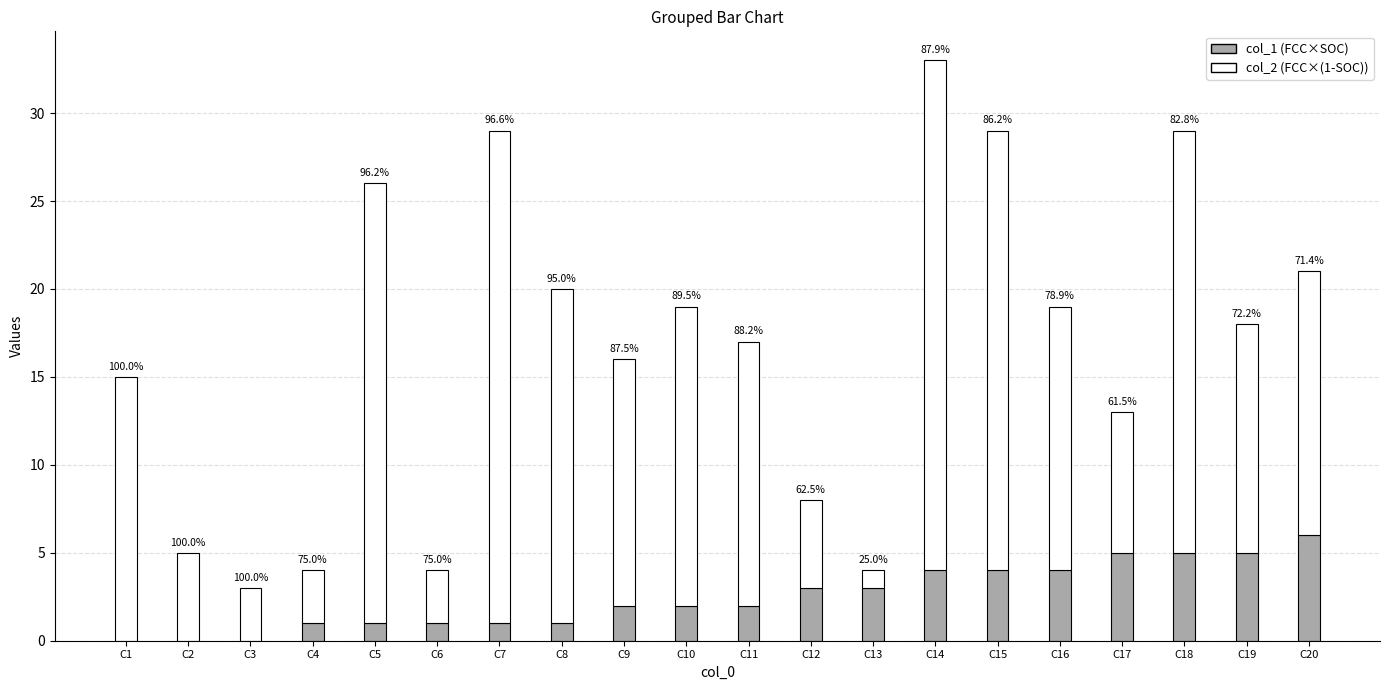

Are the bars horizontal?

No